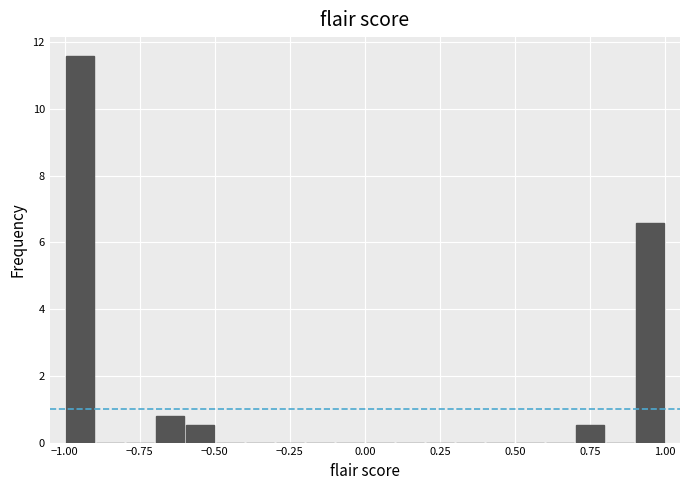

Around what value on the x-axis is the tallest bar? Give the approximate position of its centre, as read against the axis.

-0.95